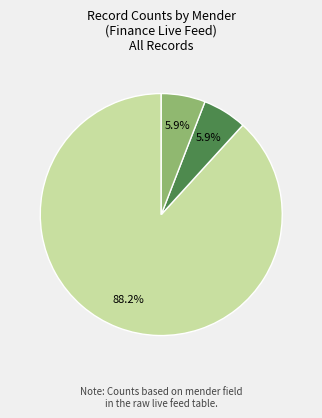

Does any single category account for the majority?

Yes